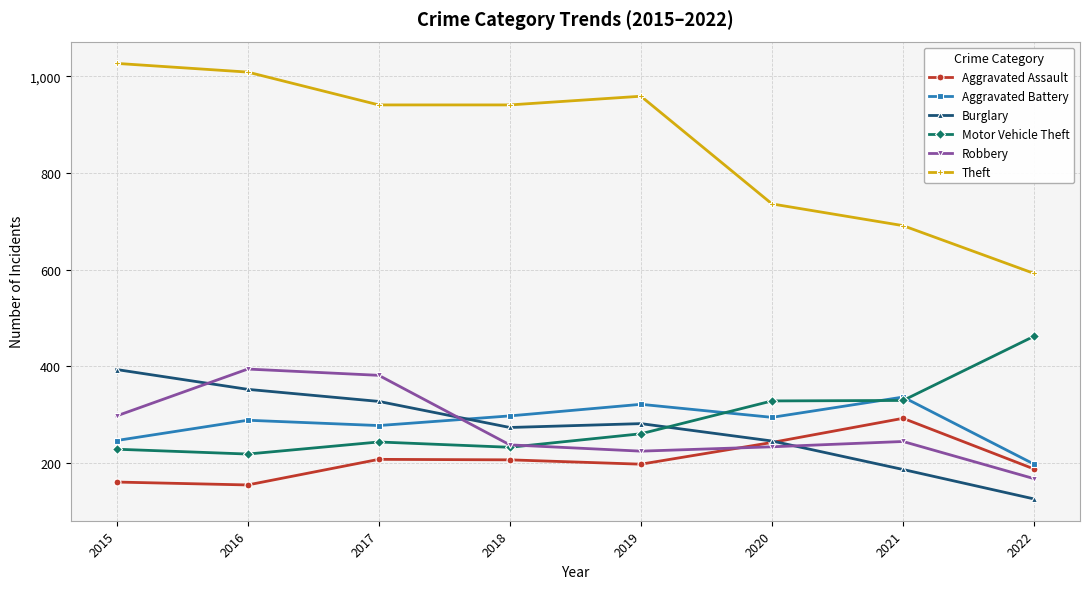

Which series has the largest range (max minus min)?

Theft